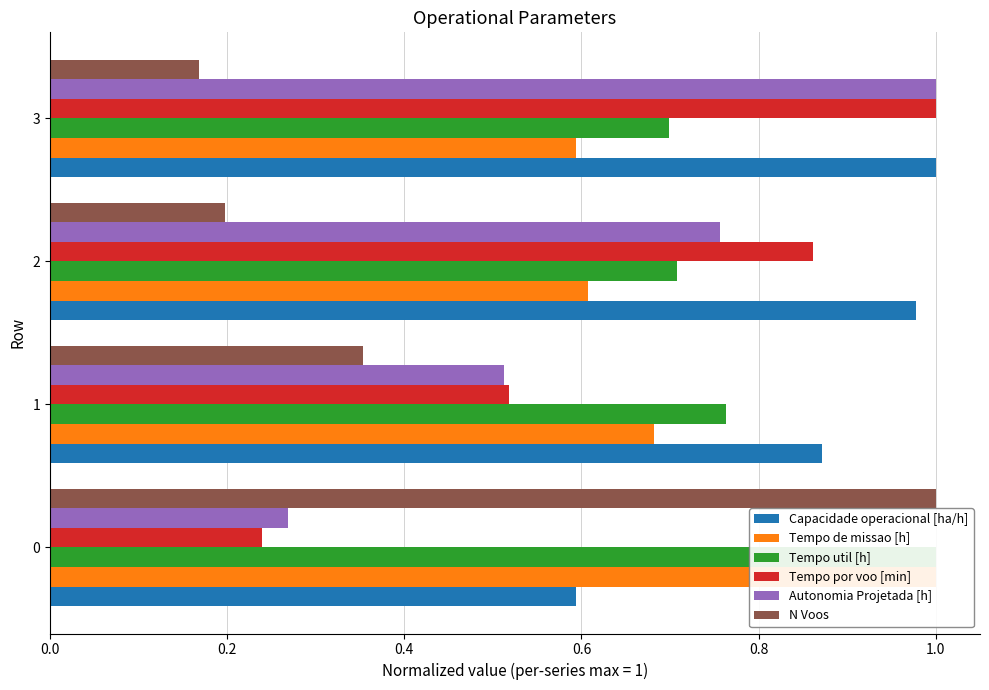

How many series are shown in this chart?

6